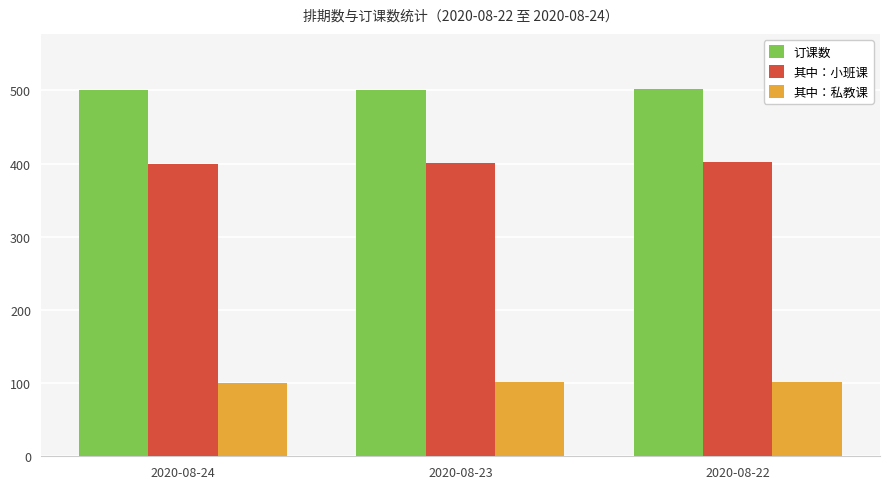

What are all the series names shown in the legend?

订课数, 其中：小班课, 其中：私教课